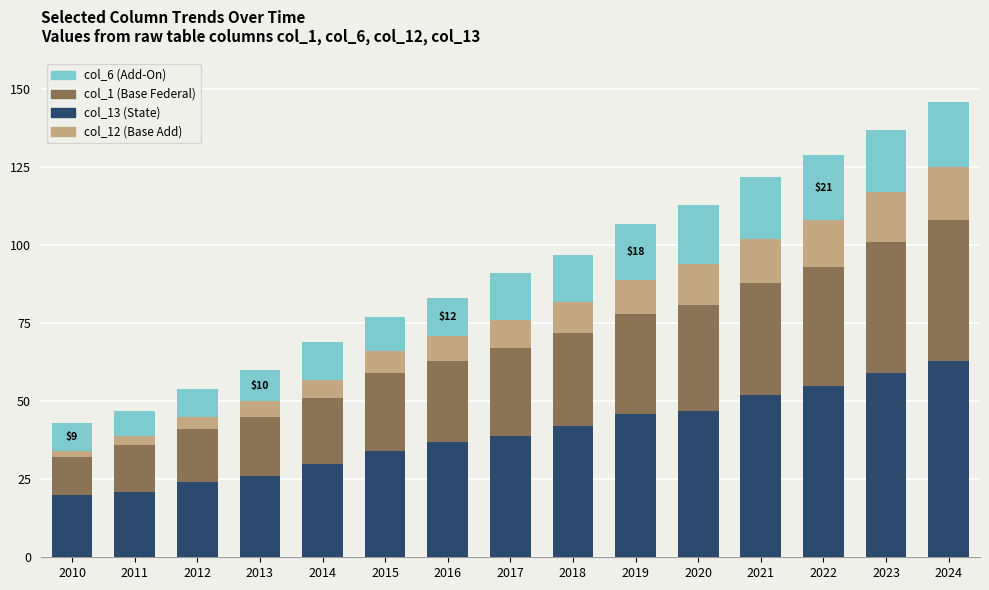

The value of col_13 (State) at 2011 is 10. True or false?

False